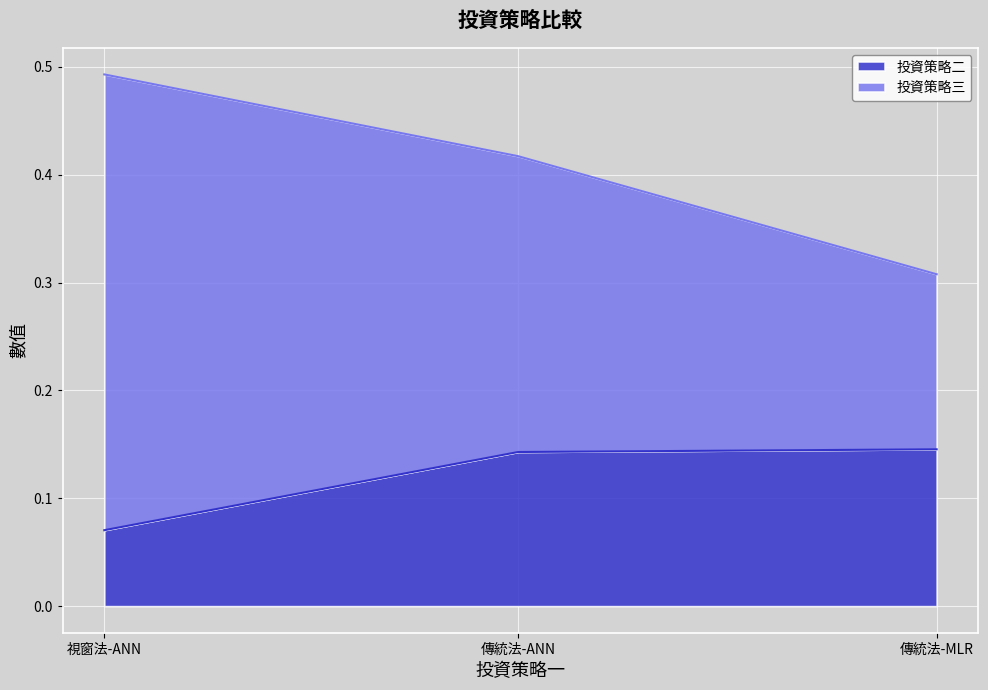

Between 傳統法-ANN and 視窗法-ANN, which series saw the biggest shift?

投資策略三